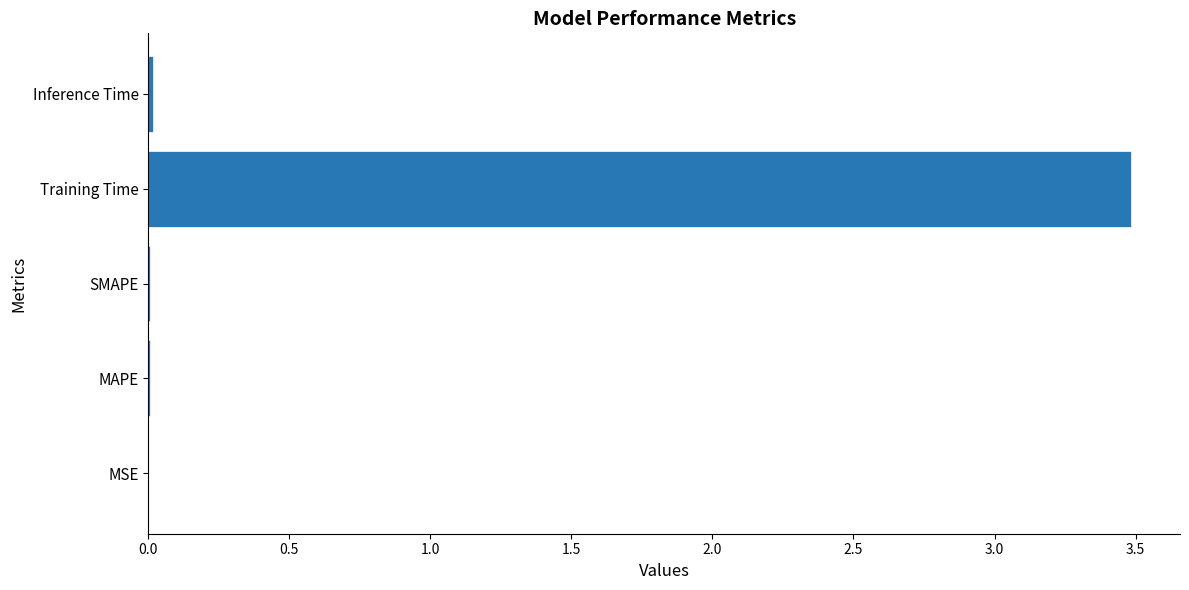

What is the sum of all values?

3.5